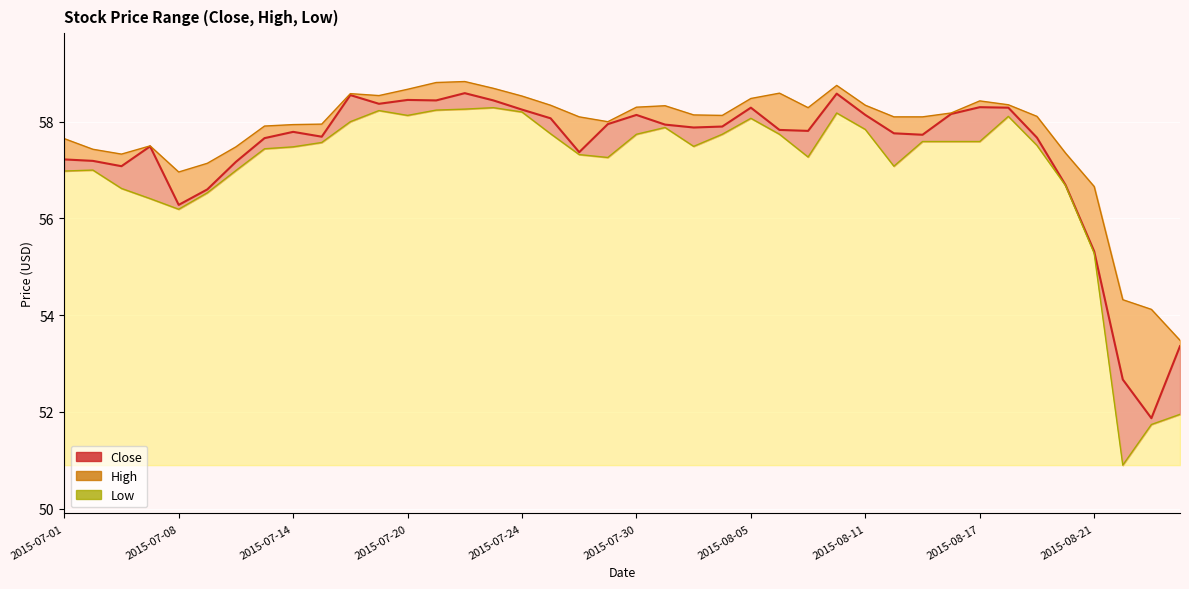

True or false: Low and High intersect in this chart.

False